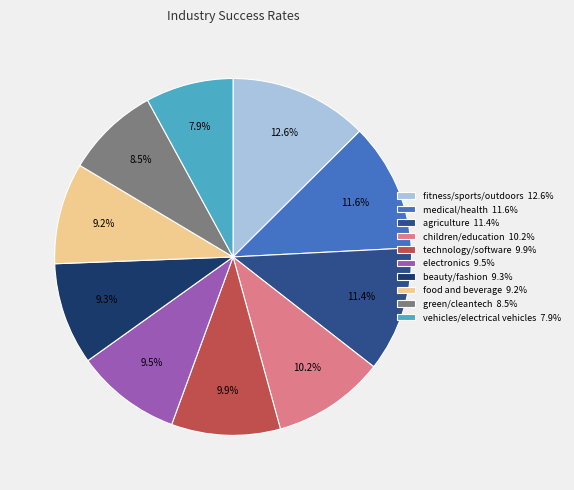

Is fitness/sports/outdoors the majority of the pie?

No